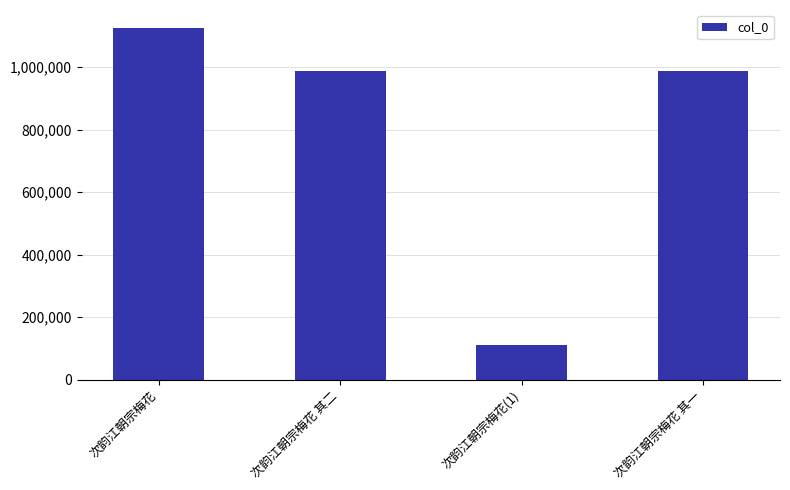

What is the ratio of the value at 次韵江朝宗梅花 to the value at 次韵江朝宗梅花 其一?

1.1